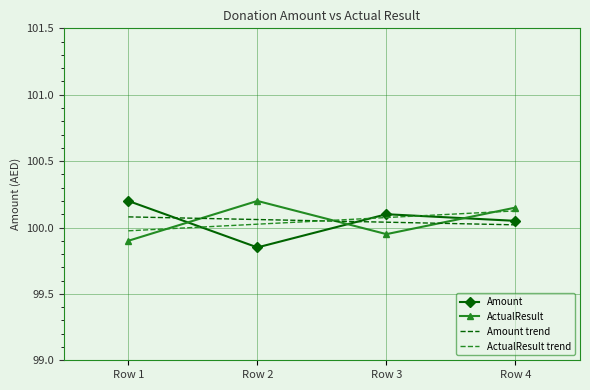

Which category has the highest value in the ActualResult series?

Row 2